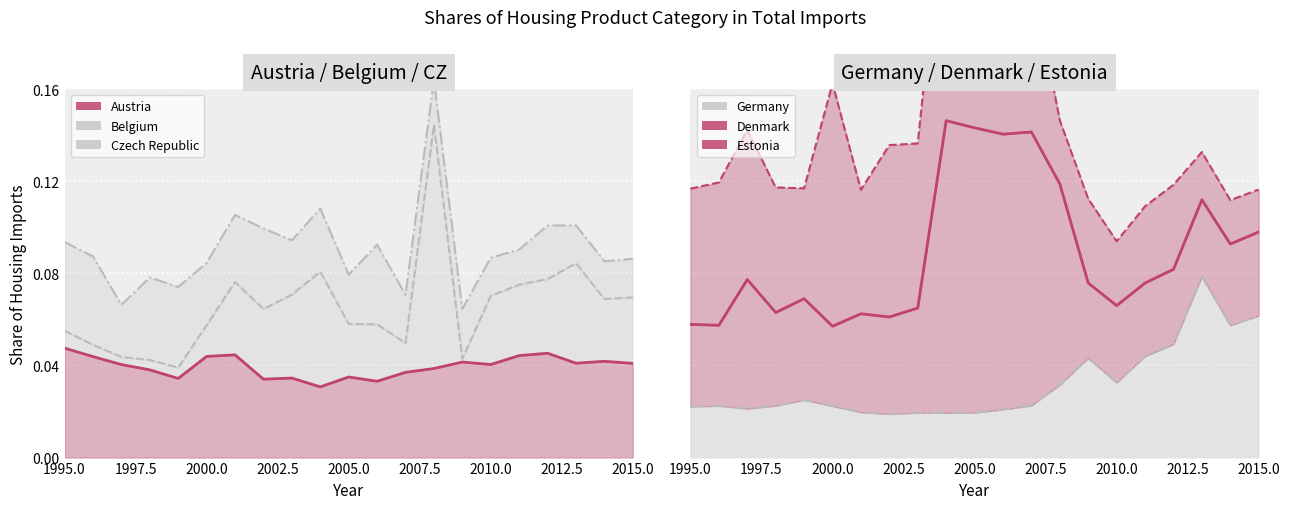

True or false: Austria and Denmark cross at least once.

False